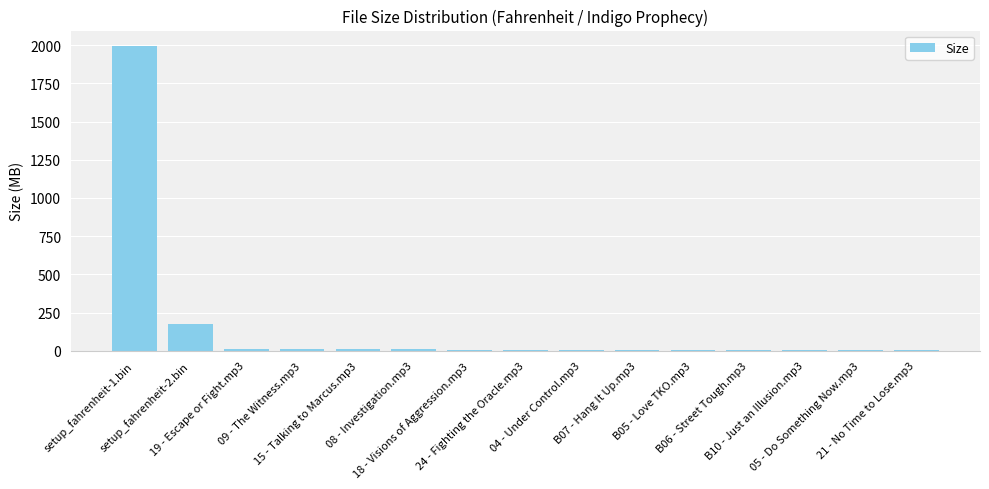

What is the greatest value displayed?

1996.3